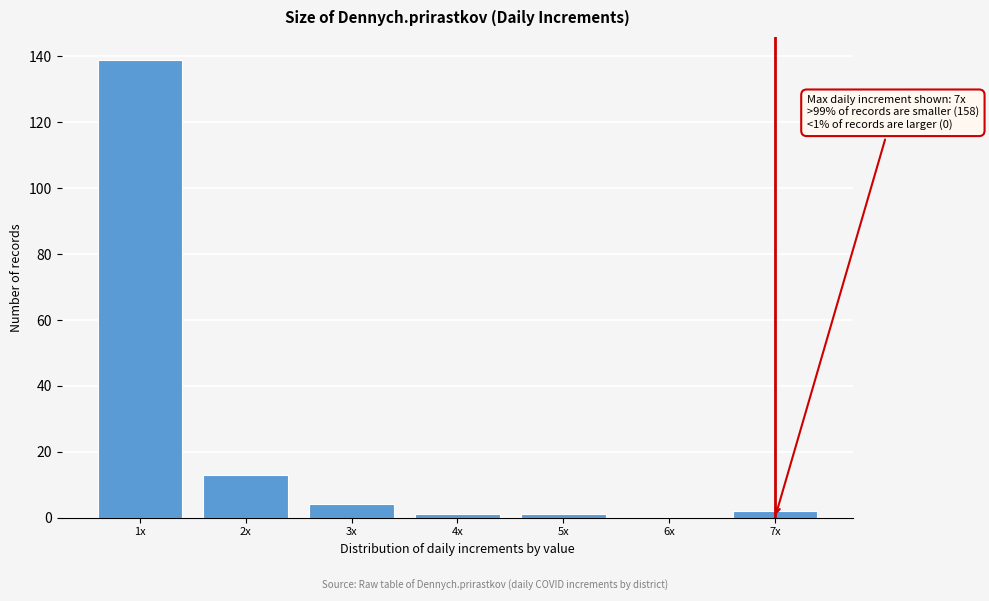

Reading left to right, transcribe all the data shown in this chart.

1x=139	2x=13	3x=4	4x=1	5x=1	6x=0	7x=2